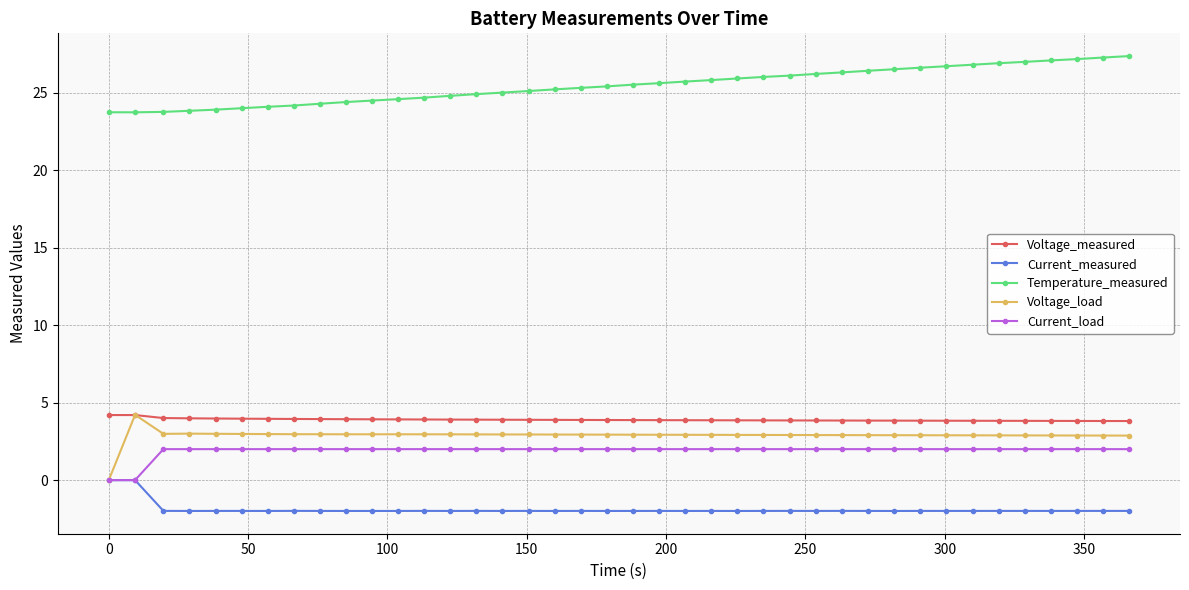

What is the highest value of the Current_load series?

2.0